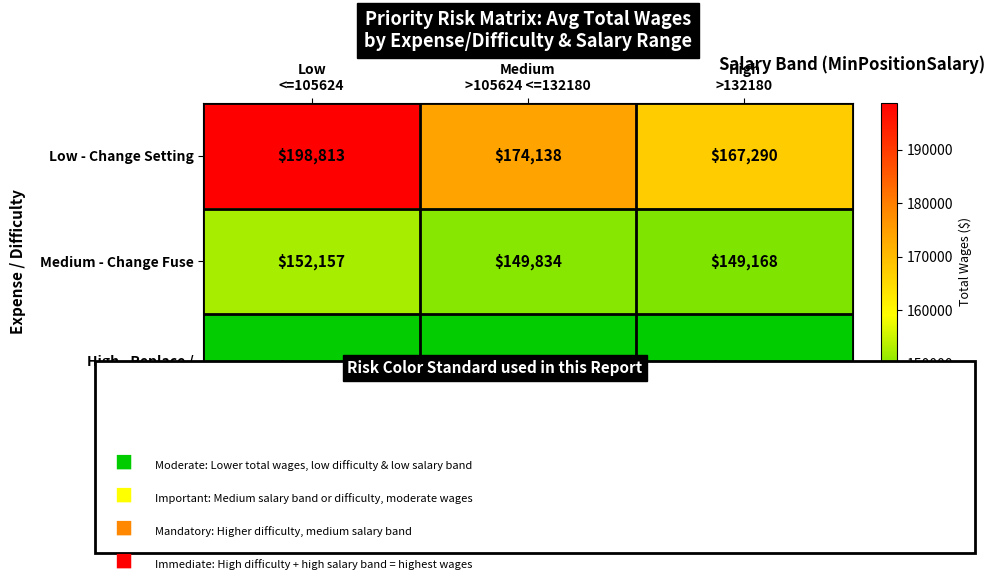

Which series has the largest total across all categories?

Low - Change Setting